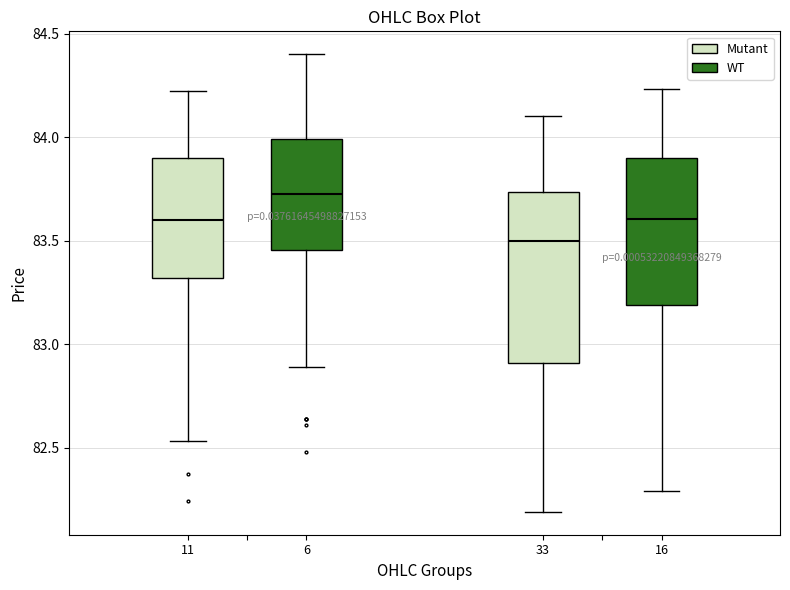

Which box has the highest median line?

6